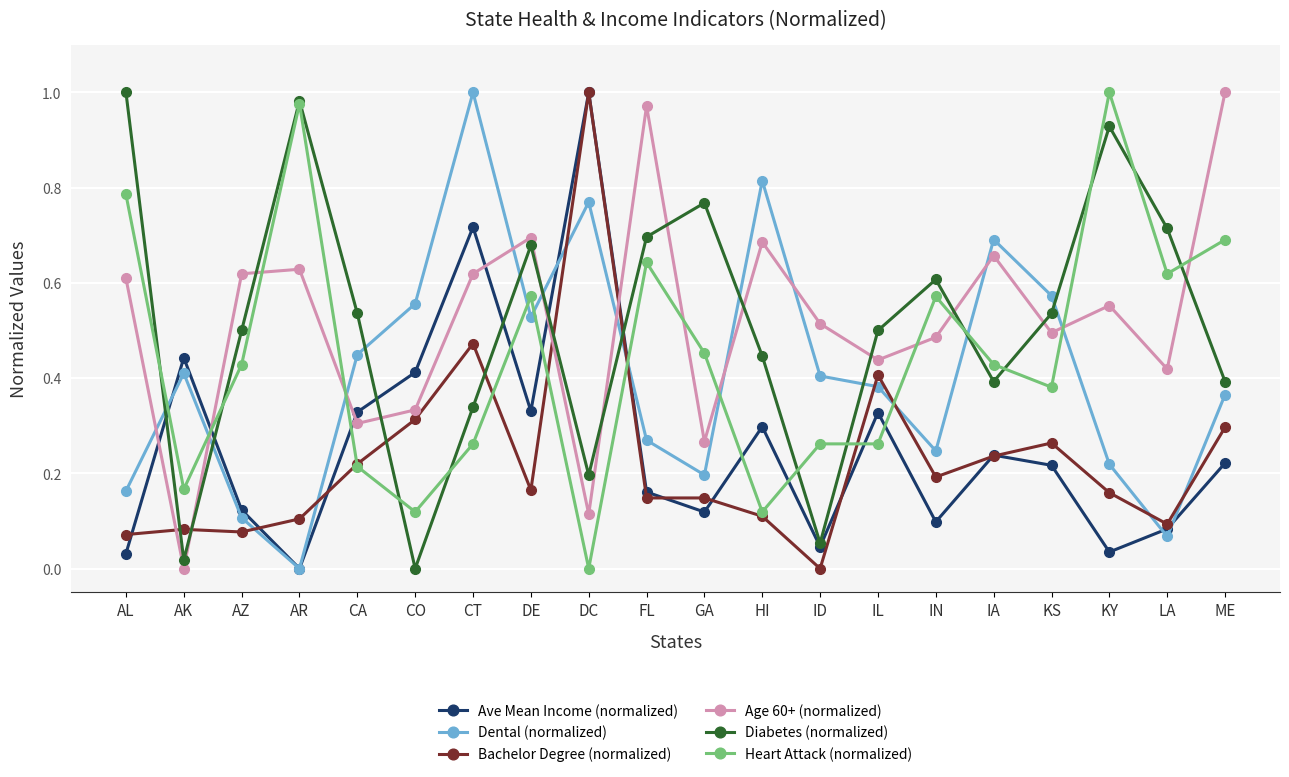

At which category is the sum across all series the highest?

CT